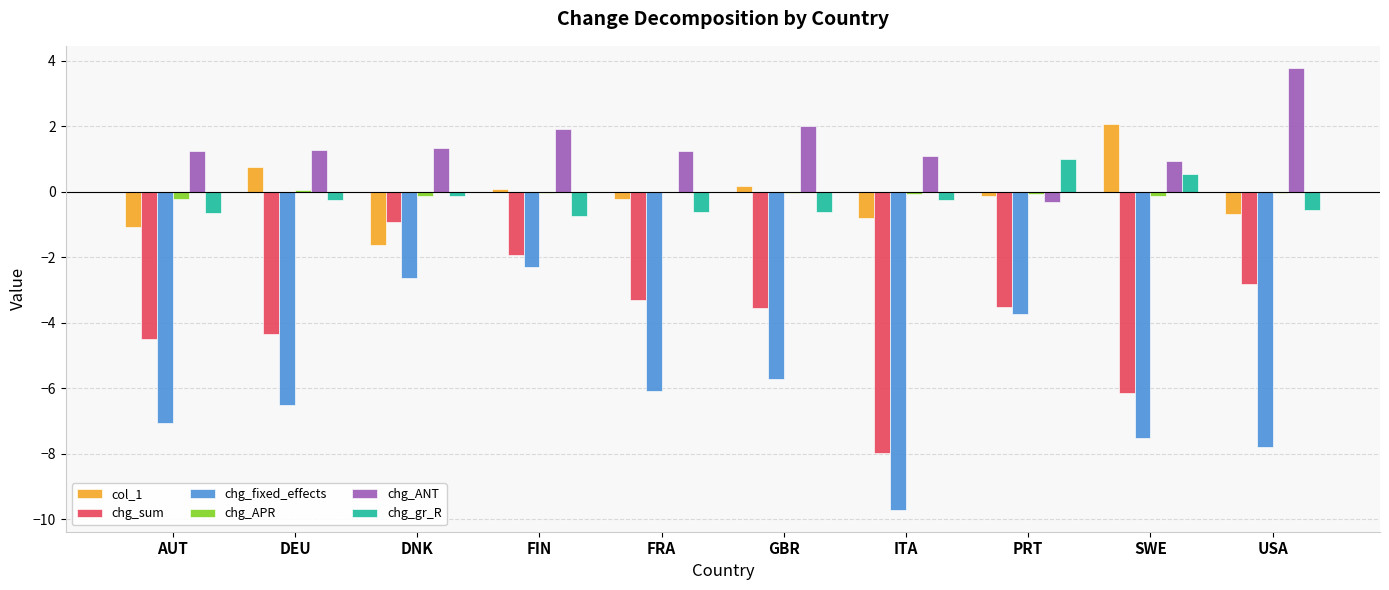

True or false: chg_sum has a value of -0.9 at PRT.

False